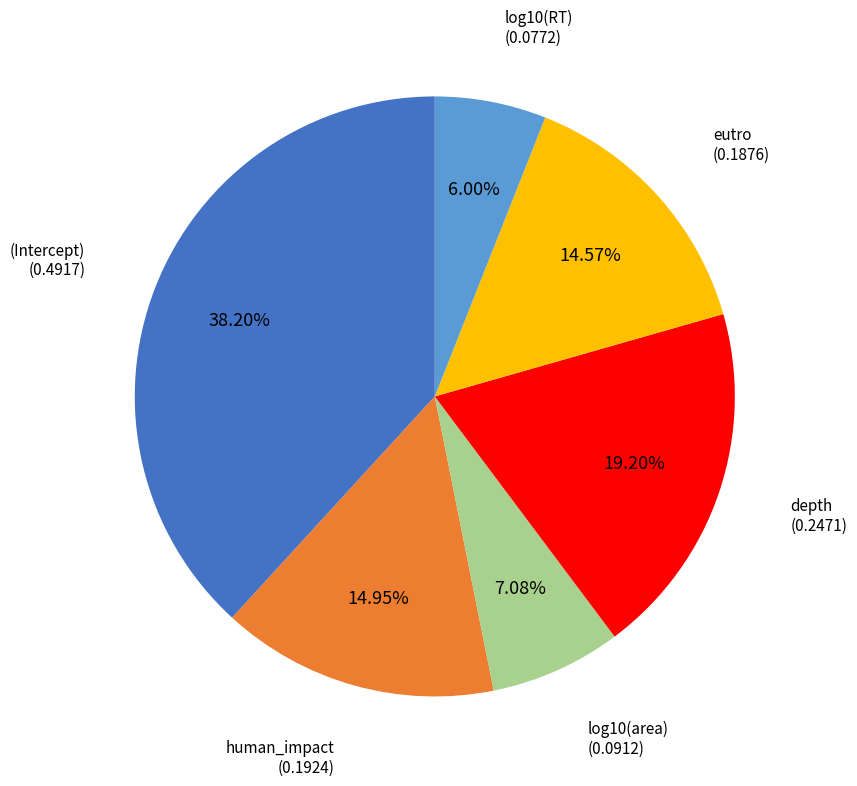

True or false: log10(area) accounts for 7% of the total.

True